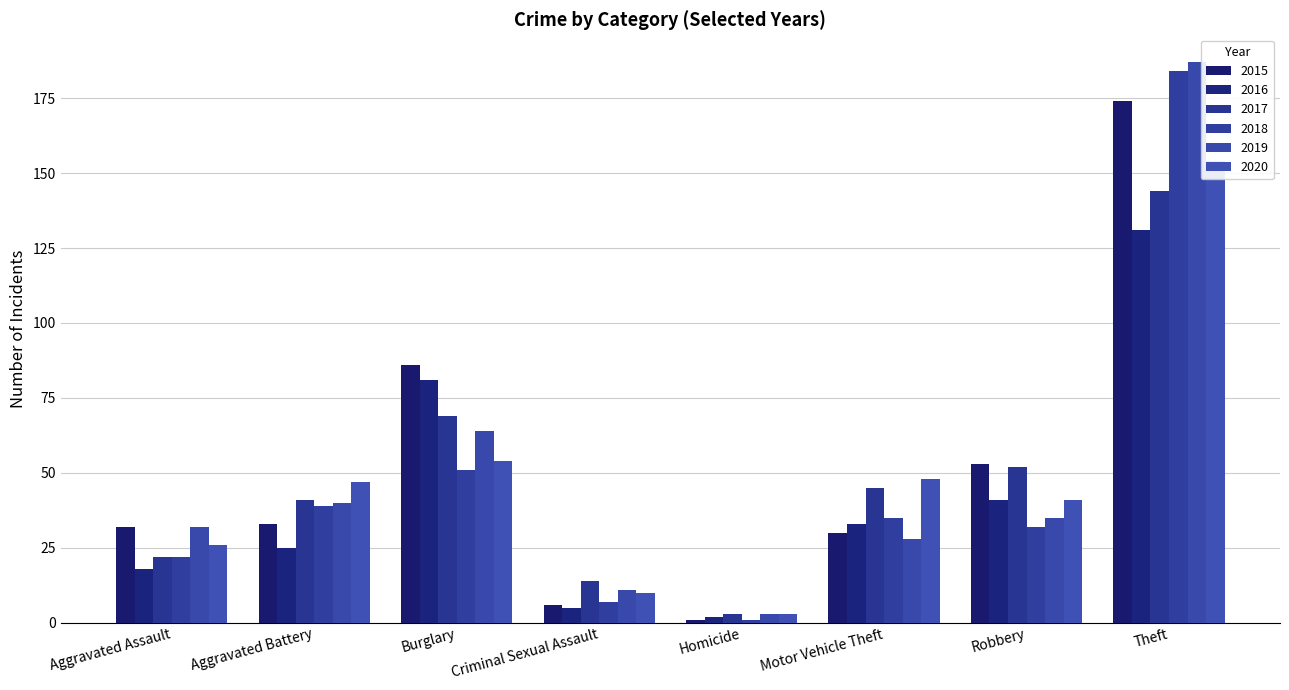

Where does the 2020 series first go above 47?

Burglary